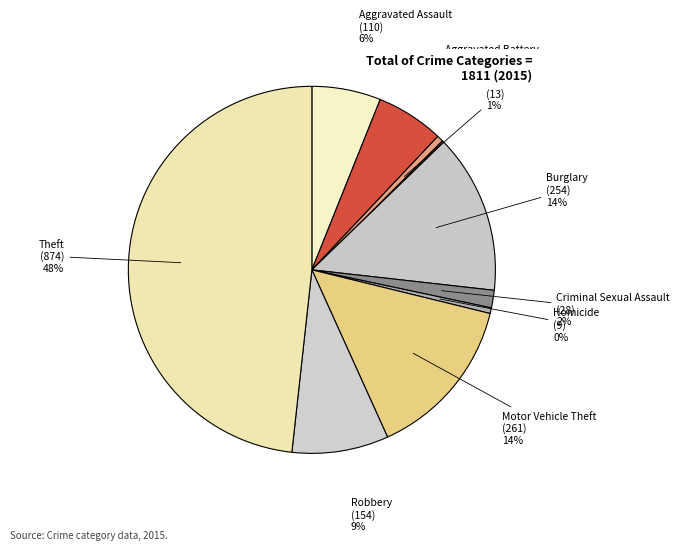

Do Aggravated Assault and Homicide together represent more than half of the pie?

No